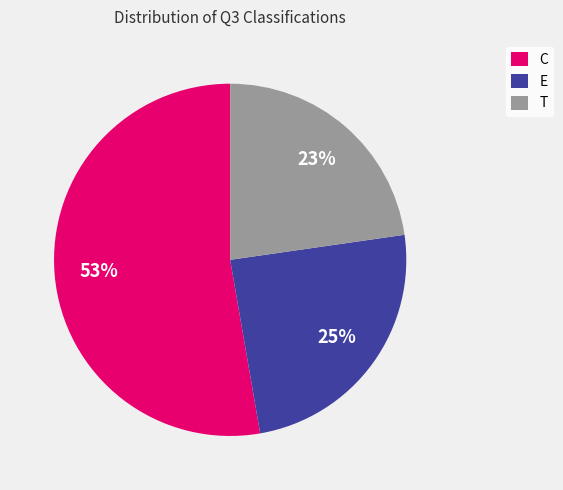

Which has a higher value, T or E?

E